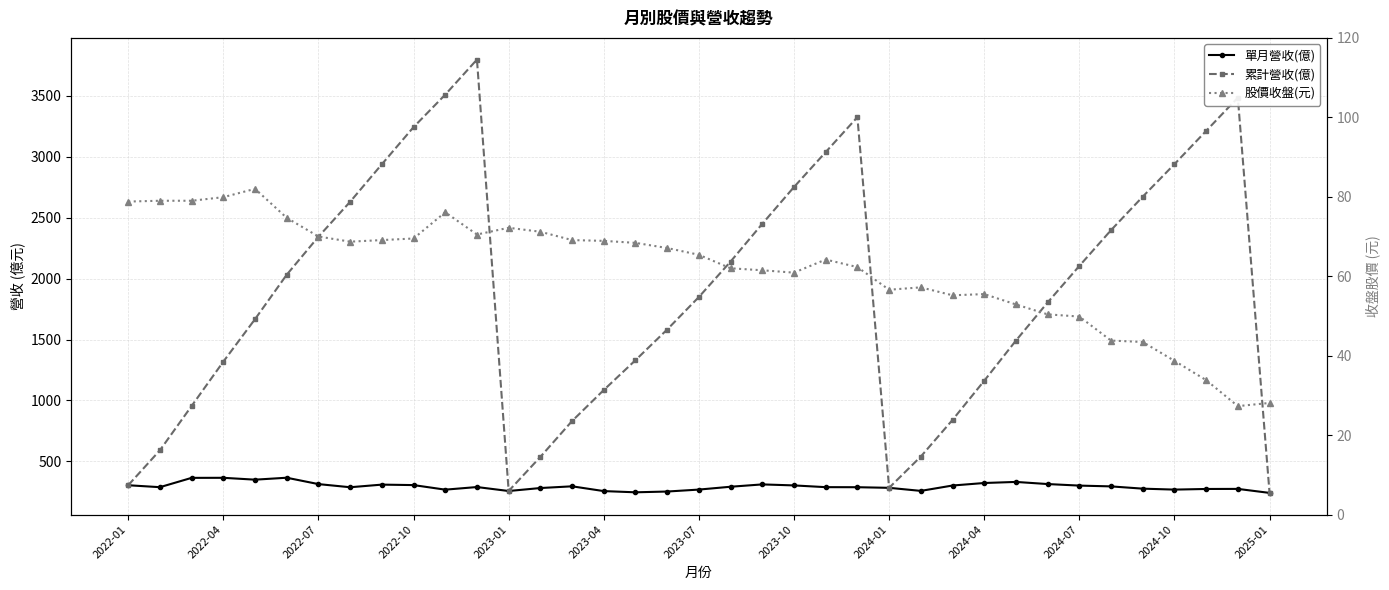

How many series are shown in this chart?

3